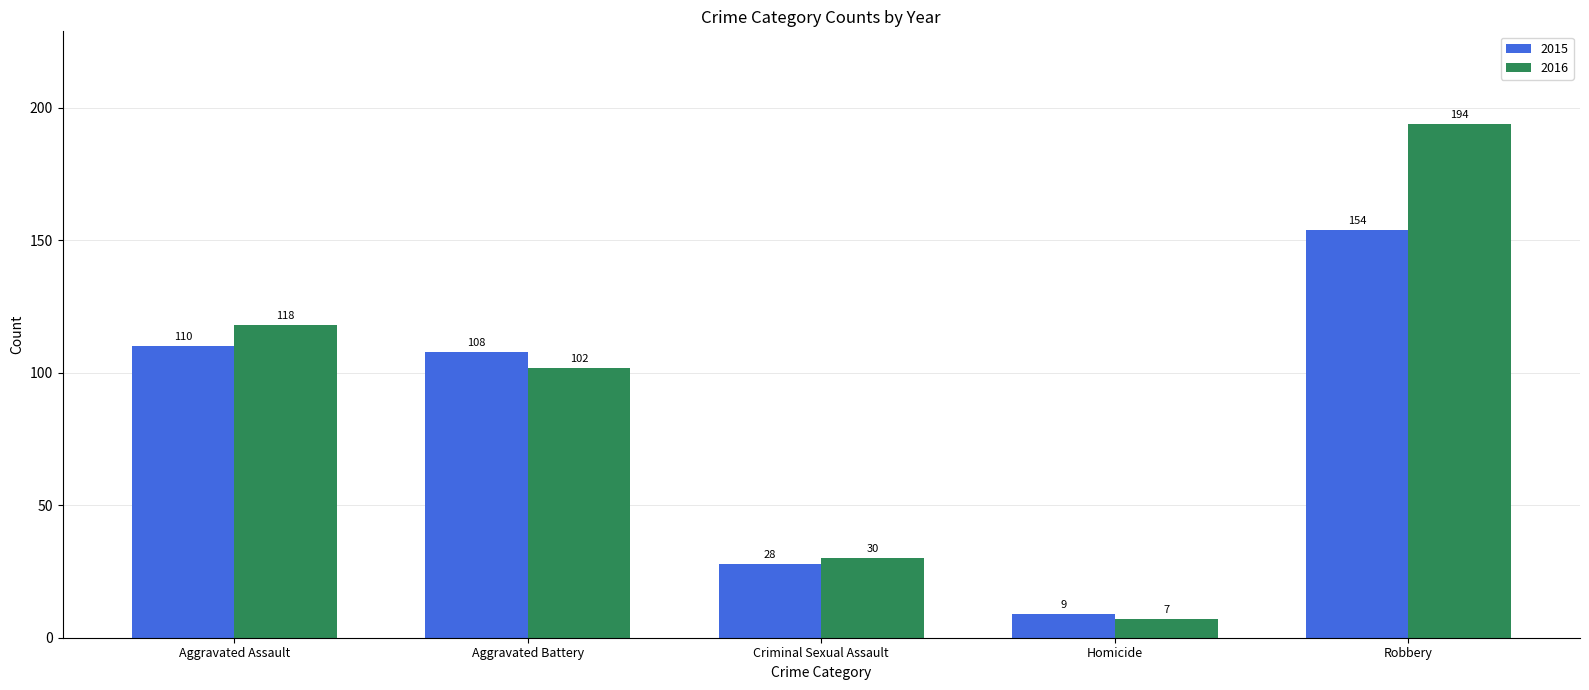

At which label is 2016 closest to 100?

Aggravated Battery